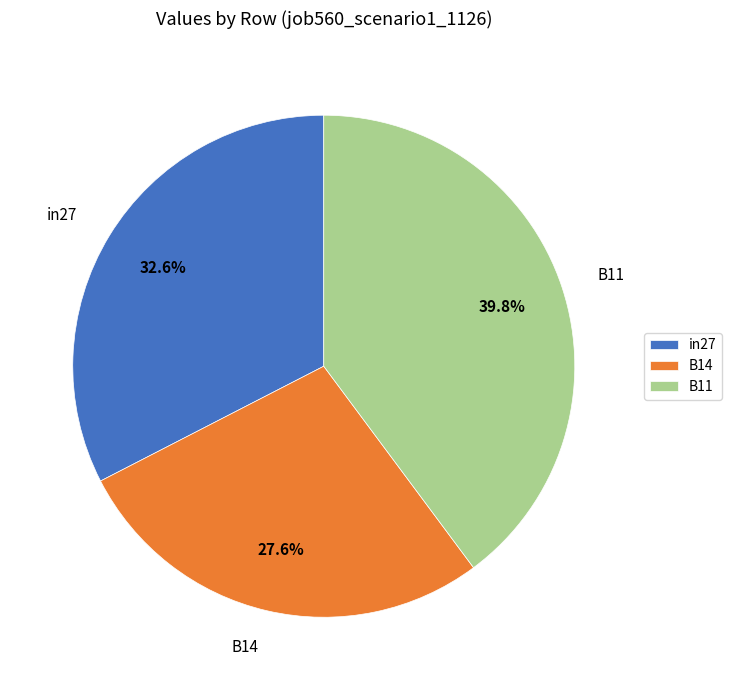

Between B11 and in27, which is larger?

B11